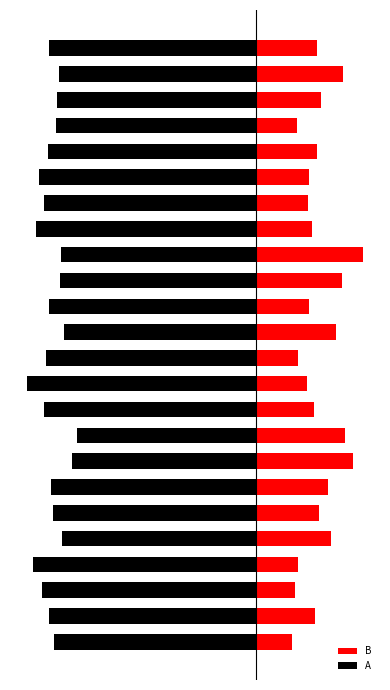

Which series changed the most between 2 and 23?

B